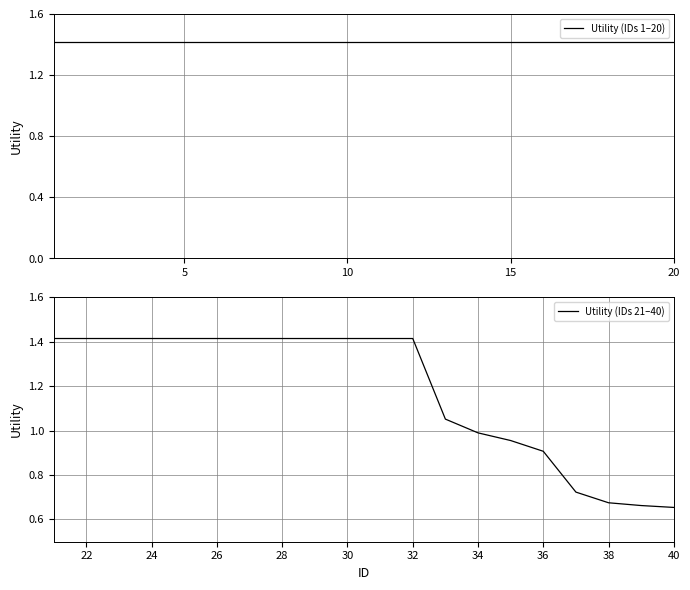

Is this an area chart (filled region under the line)?

No